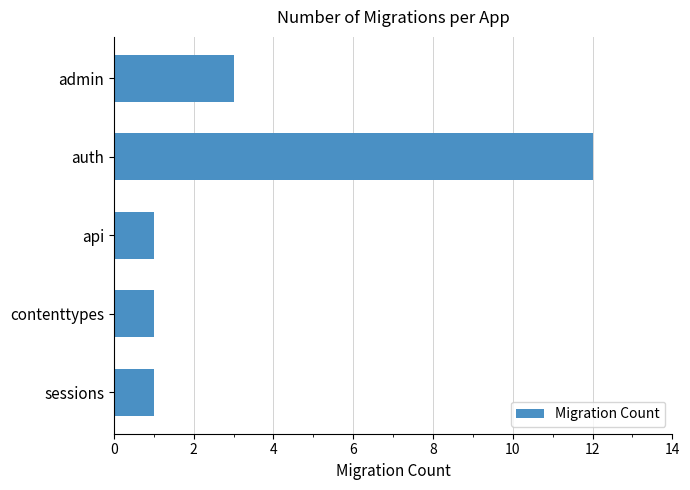

What is the difference between the second highest and minimum values?

2